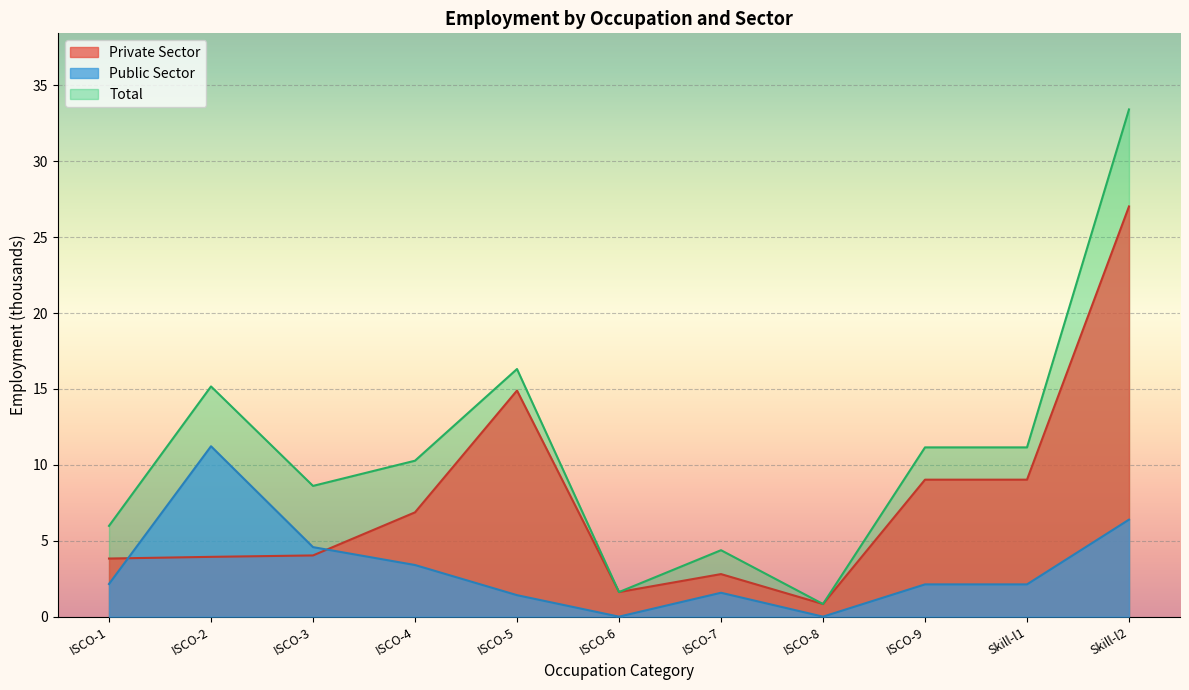

What is the label of the 7th point from the right?

ocu_isco08_5